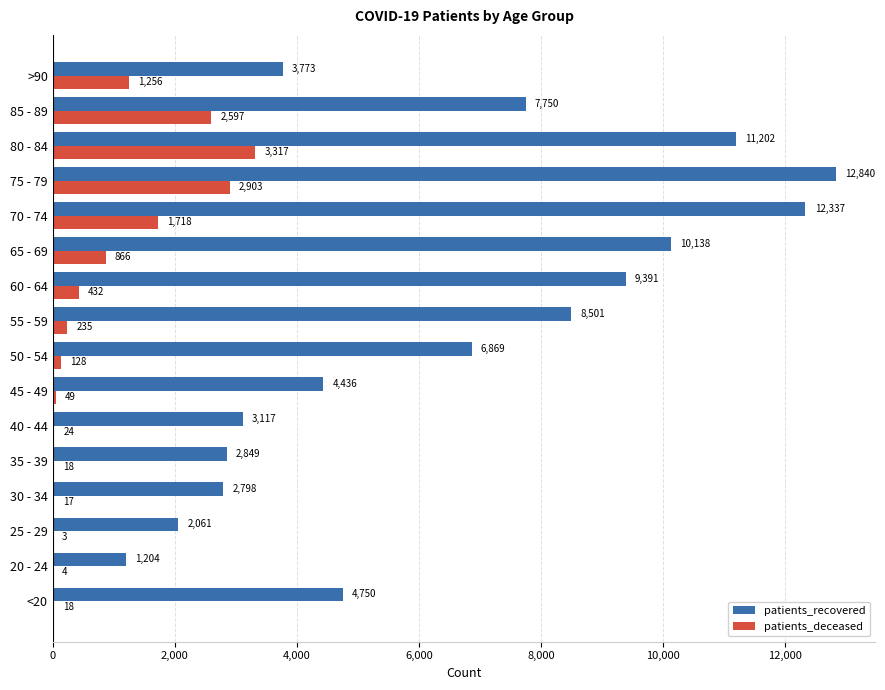

What is the highest value of the patients_deceased series?

3317